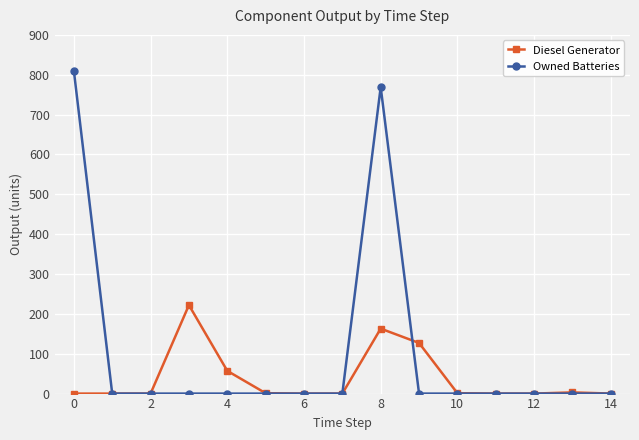

List the series in order of their peak value, highest first.

Owned Batteries, Diesel Generator